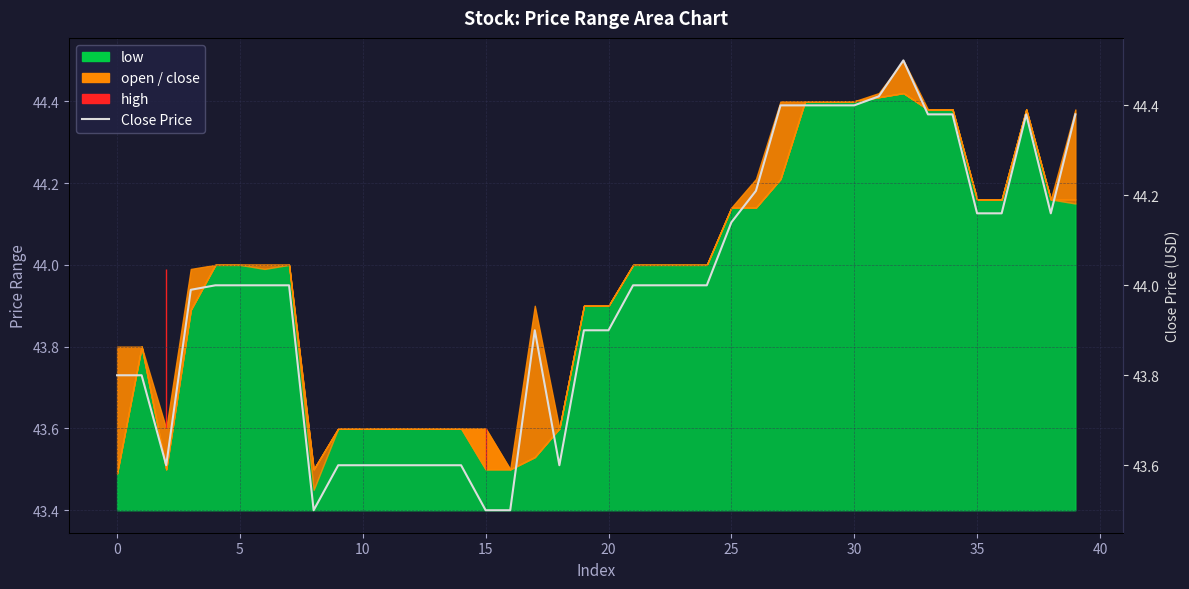

How many interior local peaks (higher than both neighbors) does the data have?

3